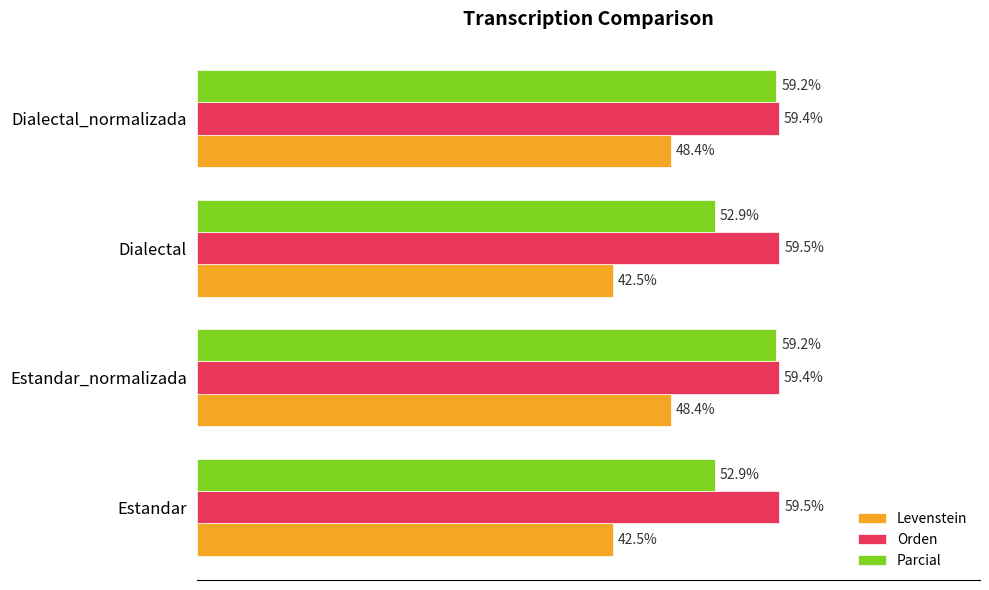

Between Dialectal and Dialectal_normalizada, which series saw the biggest shift?

Parcial